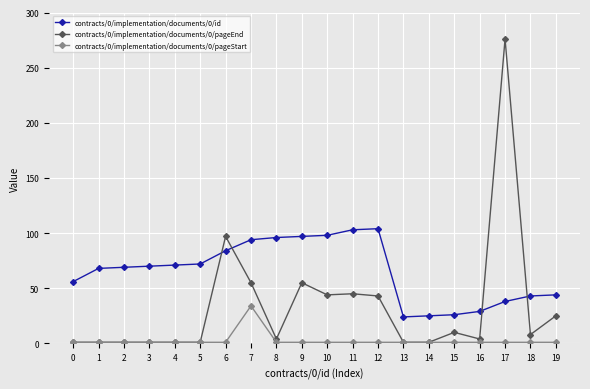

True or false: contracts/0/implementation/documents/0/pageStart and contracts/0/implementation/documents/0/id intersect in this chart.

False